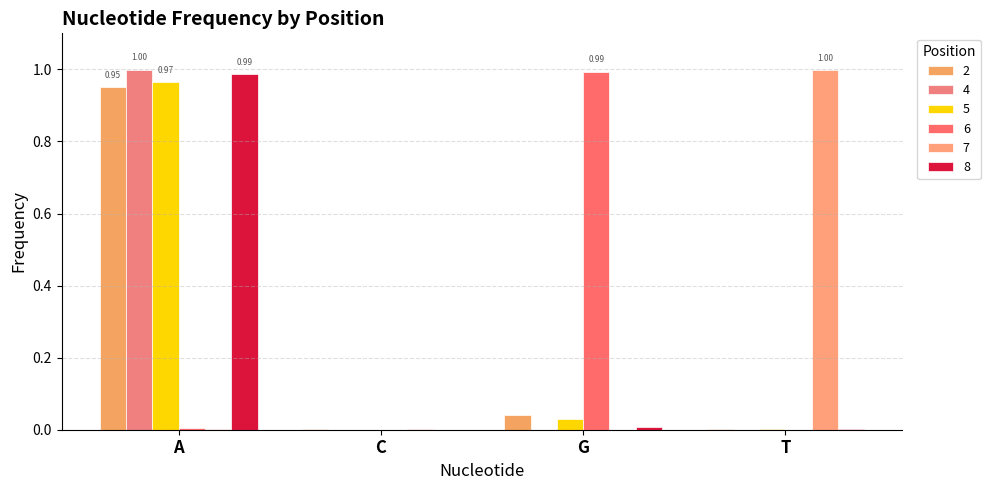

Count the number of data series in this chart.

6